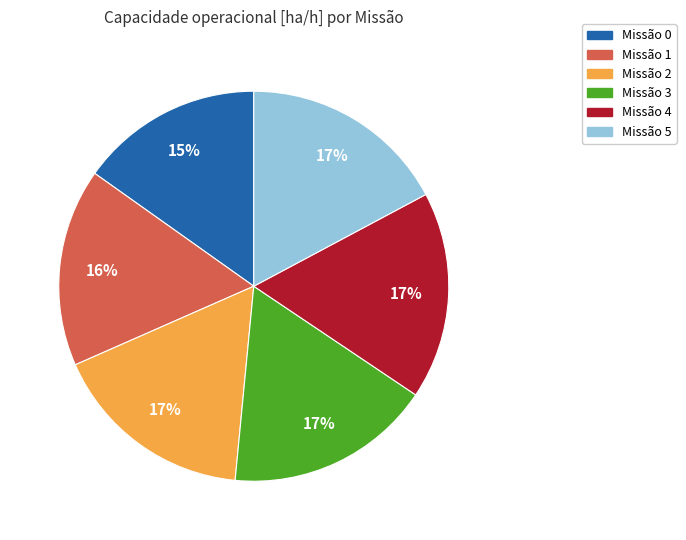

Is there a majority slice in this chart?

No